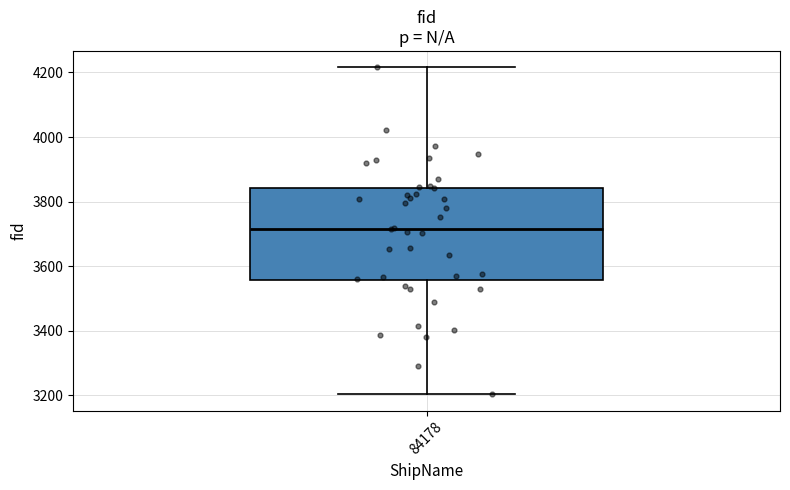

Where is the upper edge of the box at x = 84178 on the y-axis? The values are not printed on the chart, so give them approximately, as read against the axis.

3840